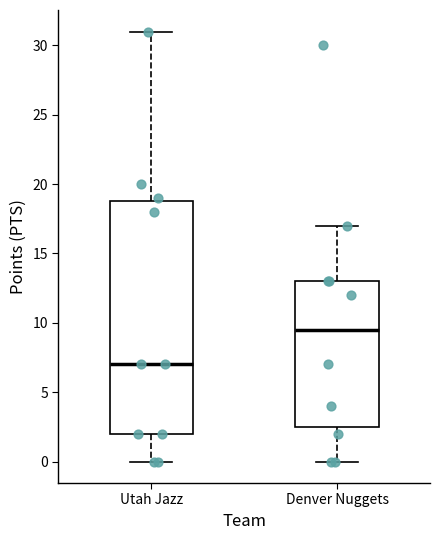

Reading left to right, transcribe this box plot: for each box, give where its median line is, the range the box spans, and where its two whiskers end, as read against the y-axis. The values are not printed on the chart, so give them approximately, as read against the axis.

Utah Jazz: median 7.0, box 2.0 to 19.0, whiskers 0.0 to 31.0
Denver Nuggets: median 9.5, box 2.5 to 13.0, whiskers 0.0 to 17.0